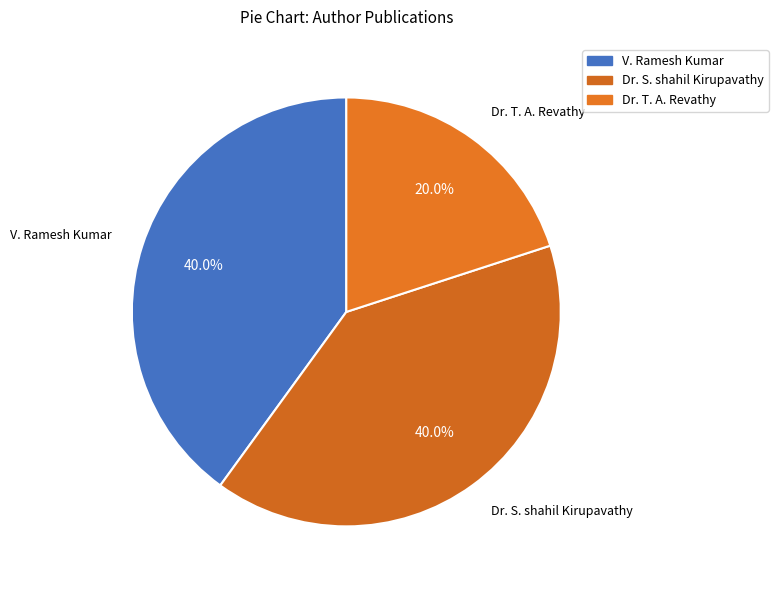

How many segments does this pie chart have?

3